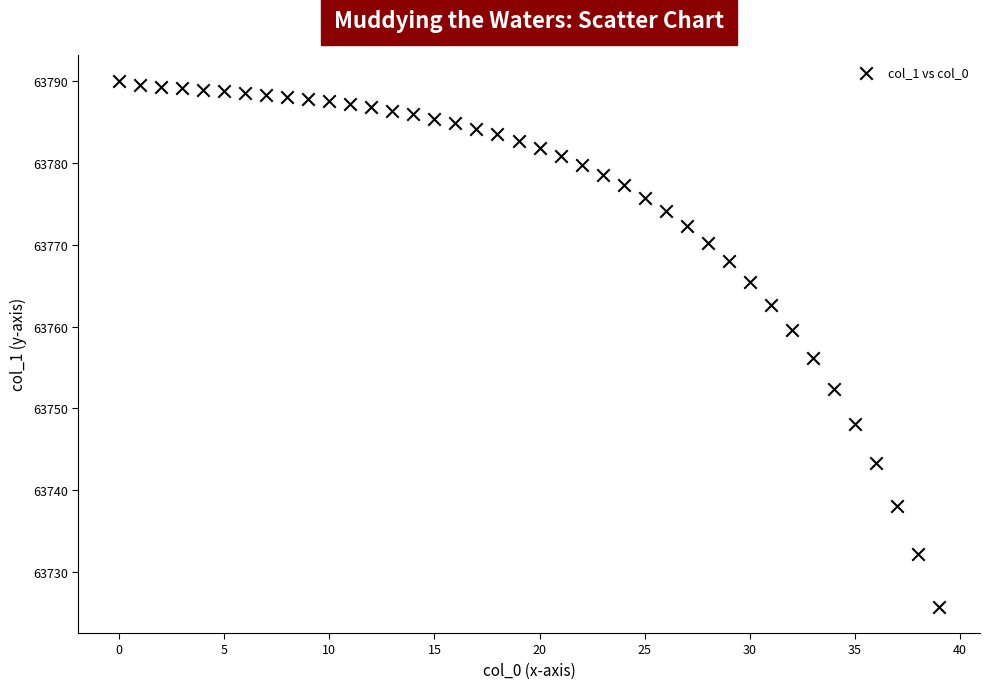

What Y value in the scatter plot is closest to 63757?

63756.2